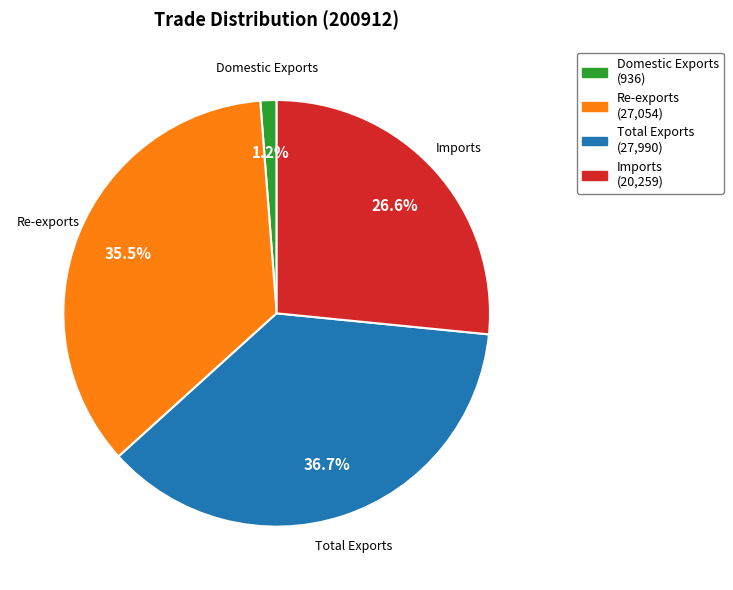

Which category has the smallest portion of the pie?

Domestic Exports